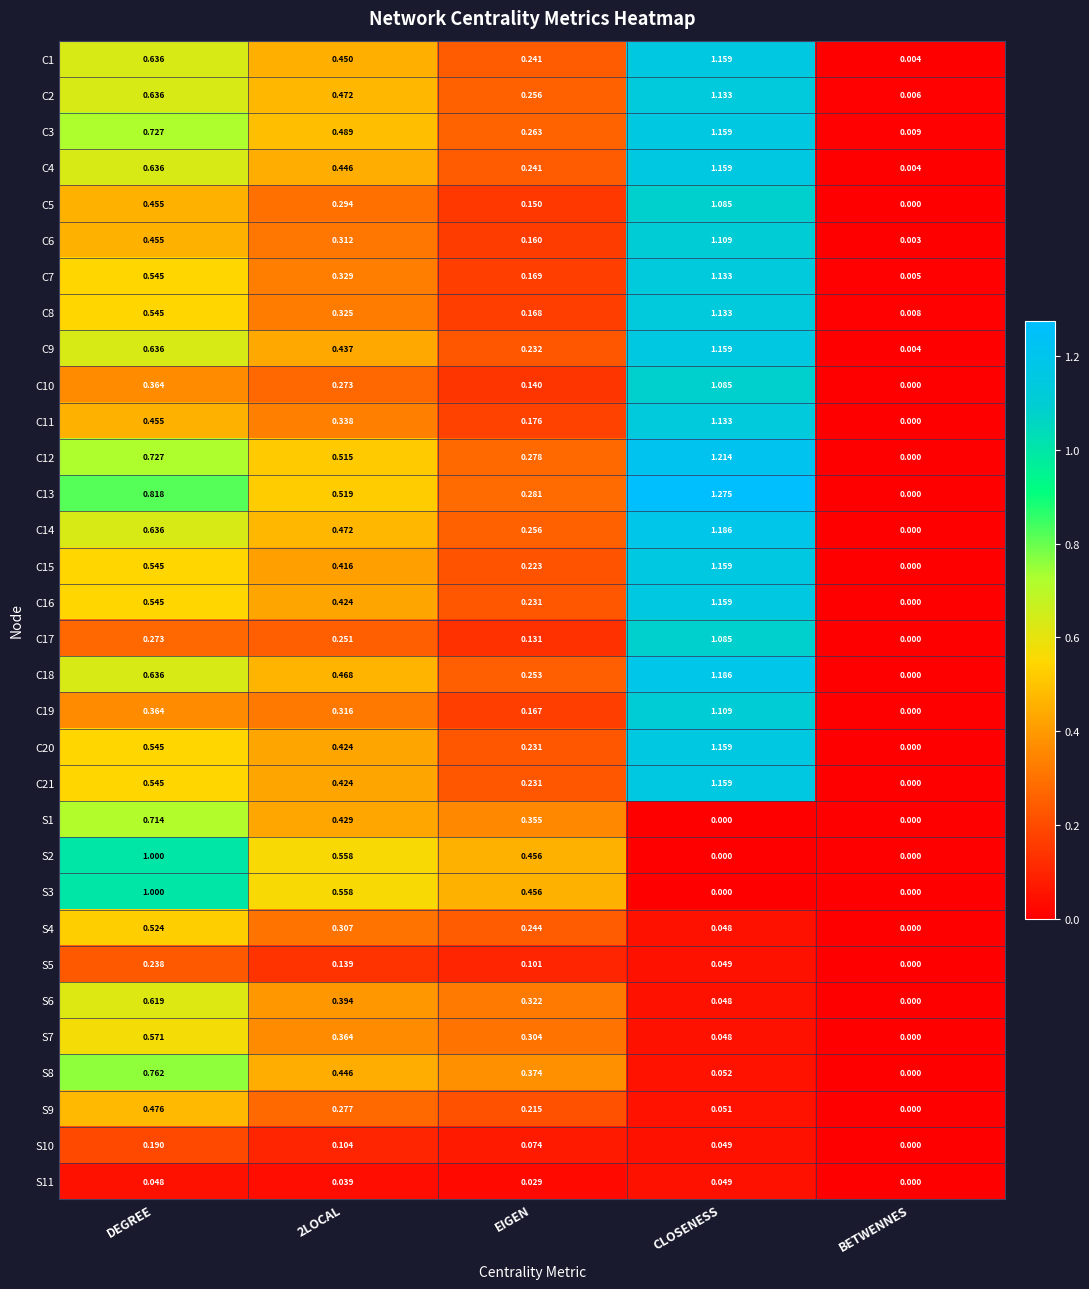

At which category is the sum across all series the highest?

CLOSENESS